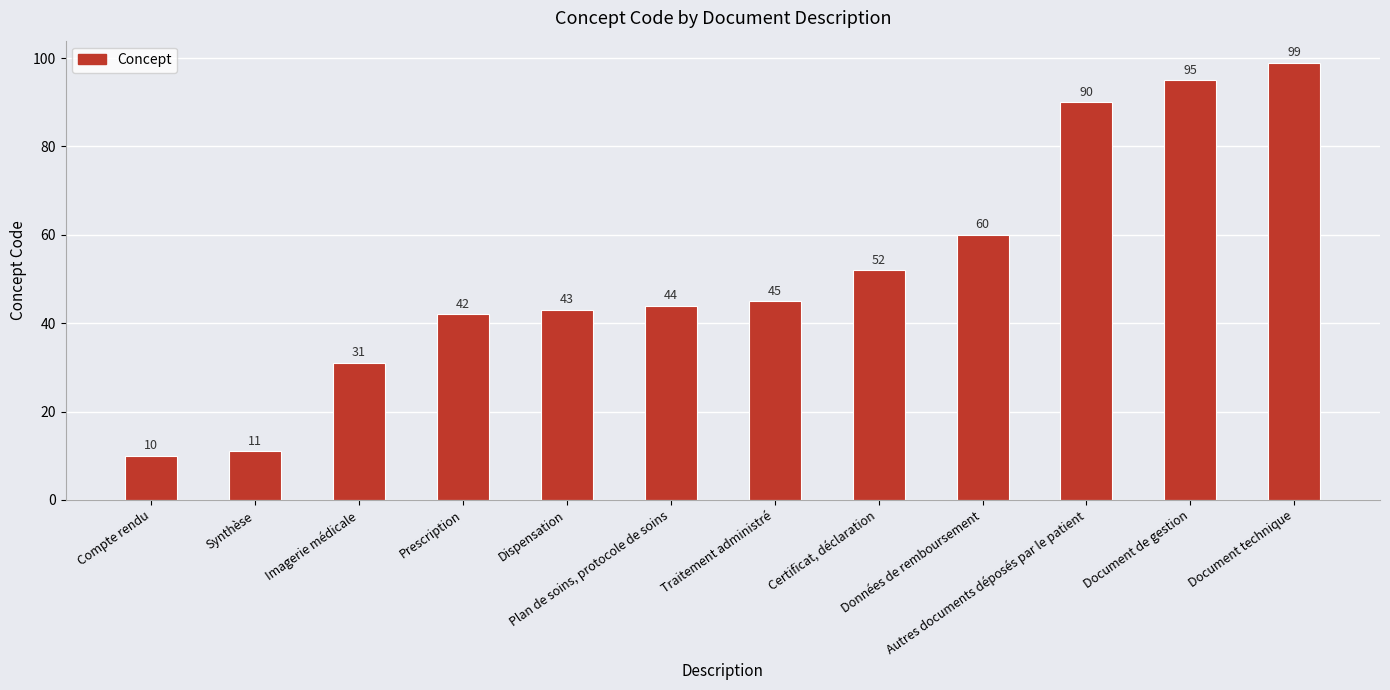

Approximately how many times larger is the value at Autres documents déposés par le patient compared to Dispensation?

2.1